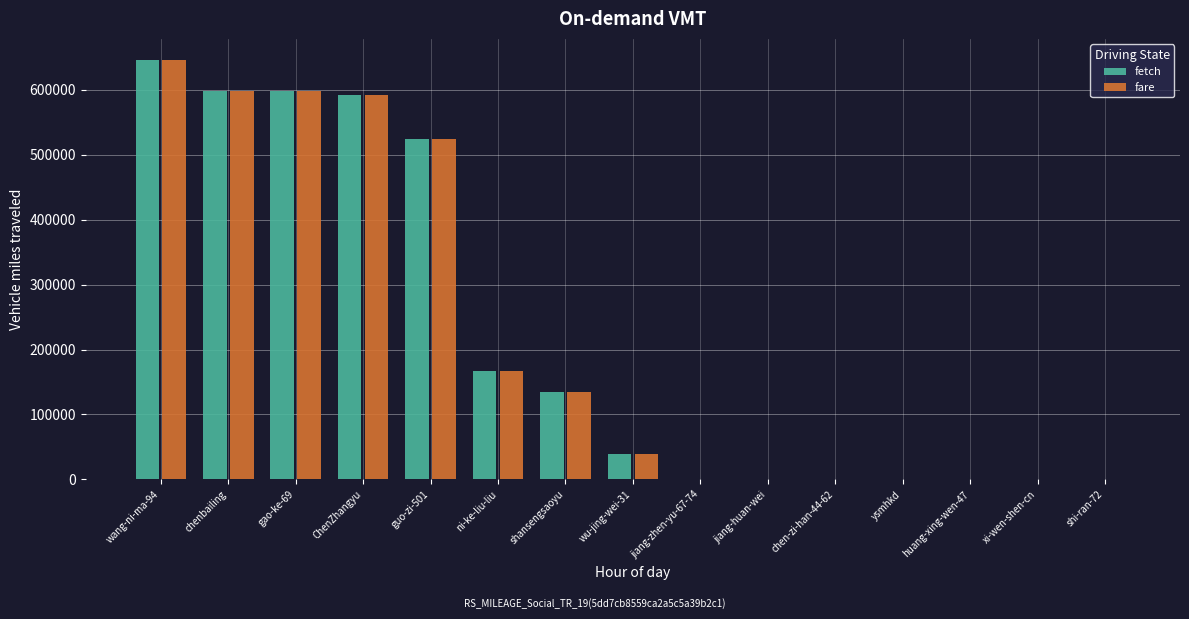

The fetch series shows 524238 at guo-zi-501. True or false?

True